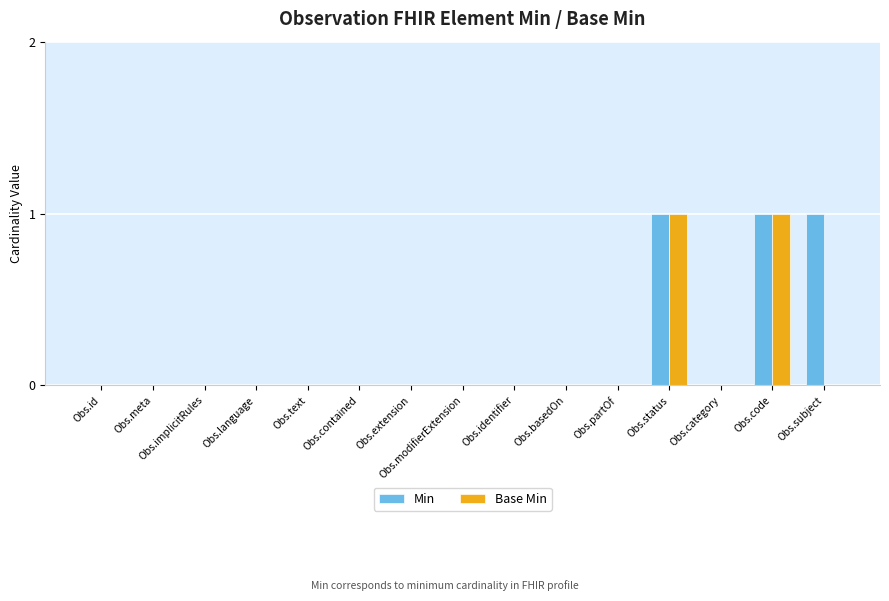

Reading left to right, extract all data points from this chart.

Min: Obs.id=0	Obs.meta=0	Obs.implicitRules=0	Obs.language=0	Obs.text=0	Obs.contained=0	Obs.extension=0	Obs.modifierExtension=0	Obs.identifier=0	Obs.basedOn=0	Obs.partOf=0	Obs.status=1	Obs.category=0	Obs.code=1	Obs.subject=1
Base Min: Obs.id=0	Obs.meta=0	Obs.implicitRules=0	Obs.language=0	Obs.text=0	Obs.contained=0	Obs.extension=0	Obs.modifierExtension=0	Obs.identifier=0	Obs.basedOn=0	Obs.partOf=0	Obs.status=1	Obs.category=0	Obs.code=1	Obs.subject=0